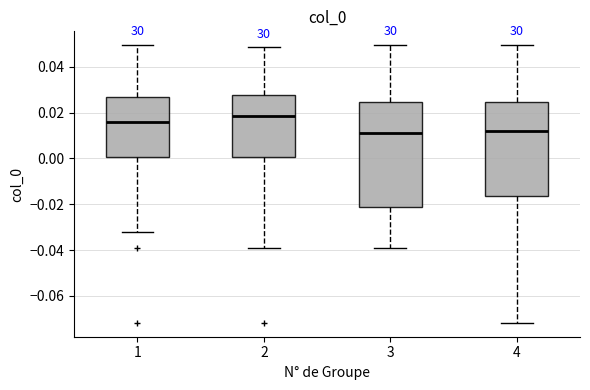

Which box is the tallest, from its lower edge to its upper edge?

3